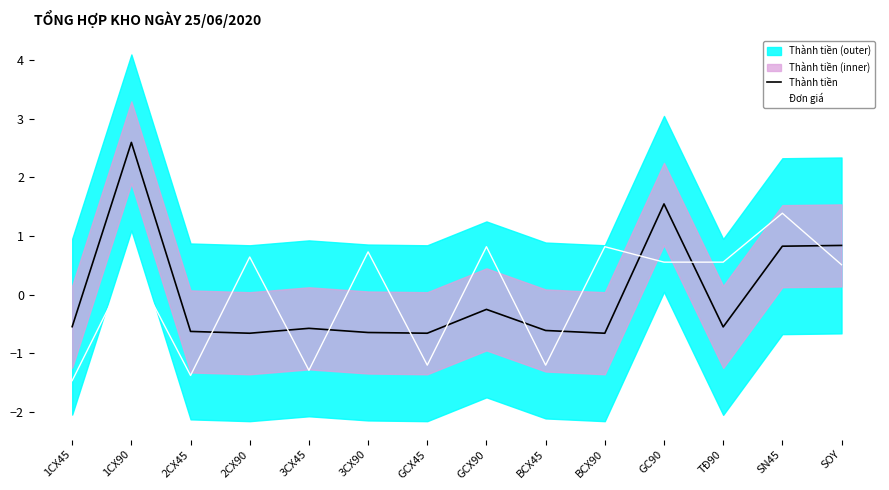

Does the chart display data point markers on the line(s)?

No